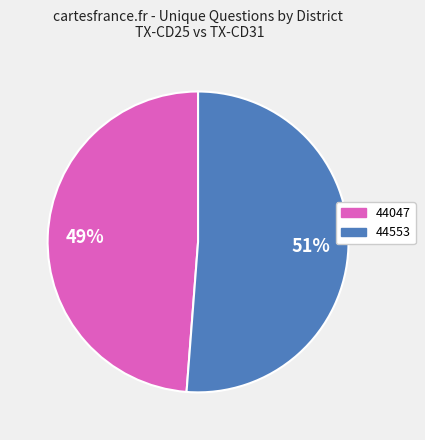

To the nearest percent, what is the combined percentage of 44553 and 44047?

100%